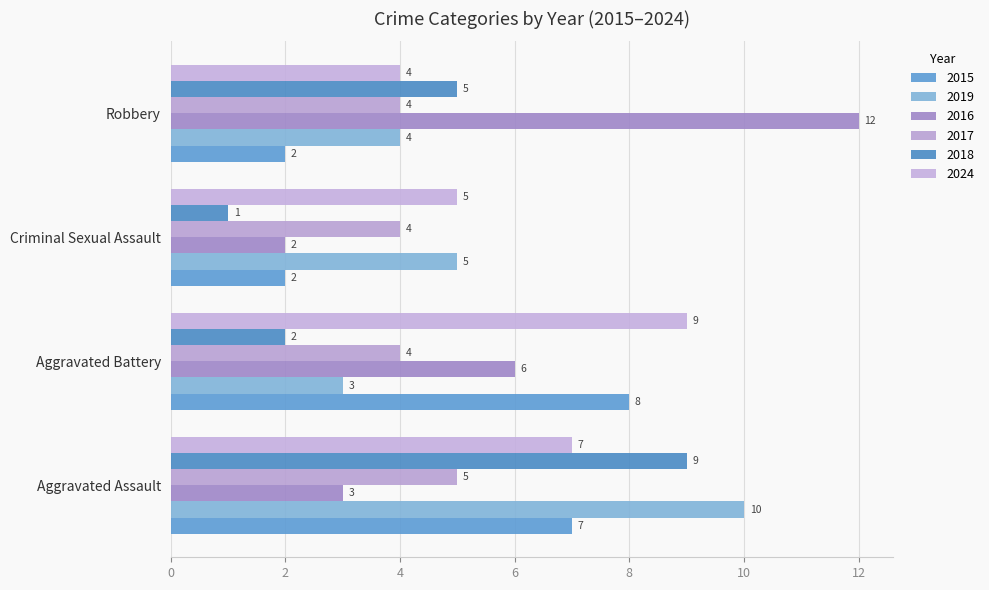

How many distinct data groups are displayed?

6